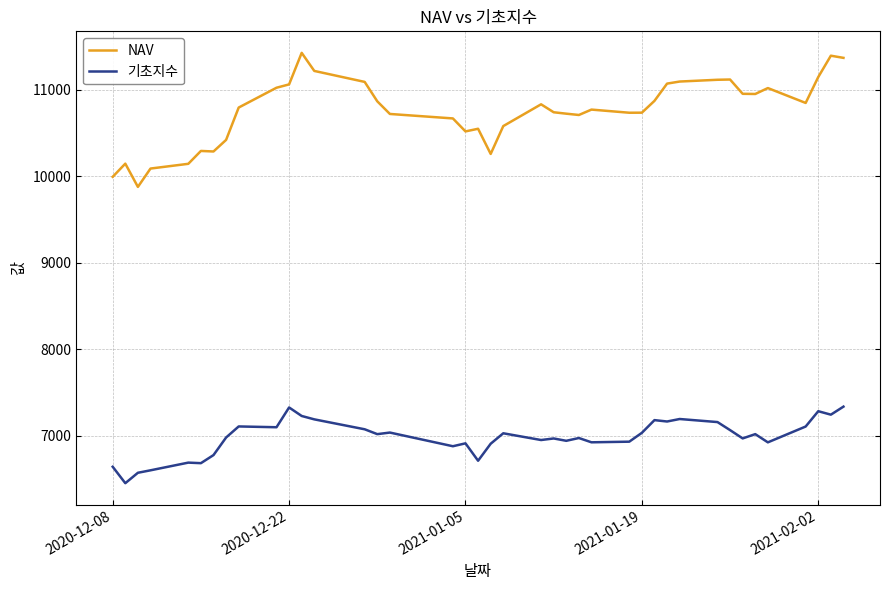

What is the minimum value shown in the chart?

6454.0